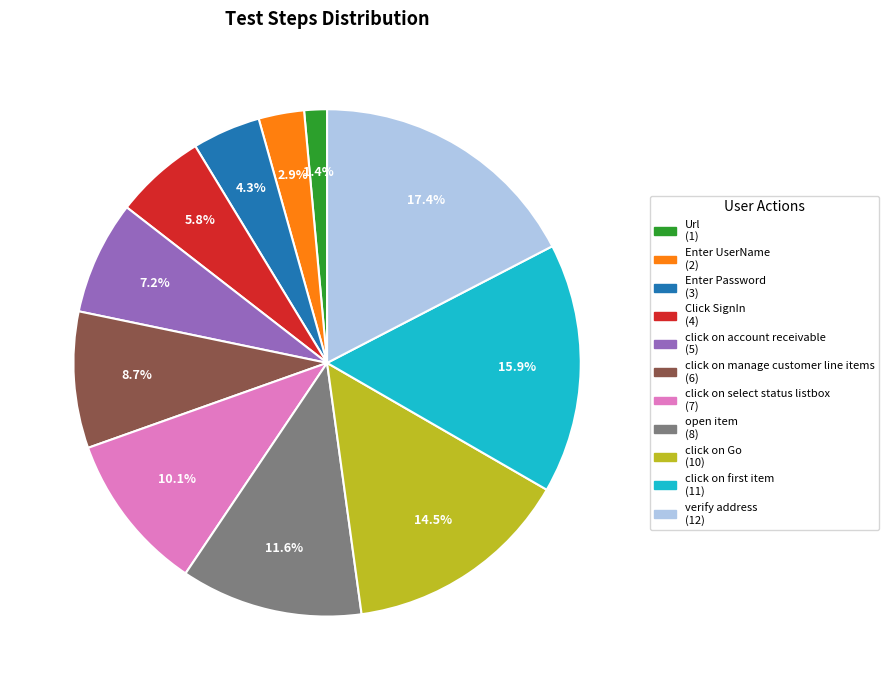

What is the smallest slice in the pie chart?

Url